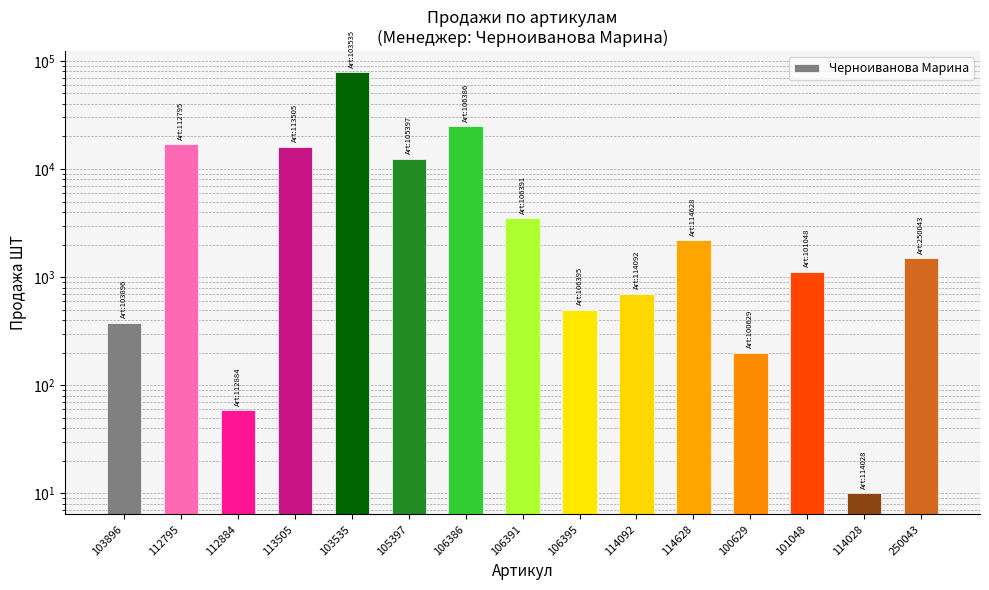

What is the value of the 1st bar from the left?

378